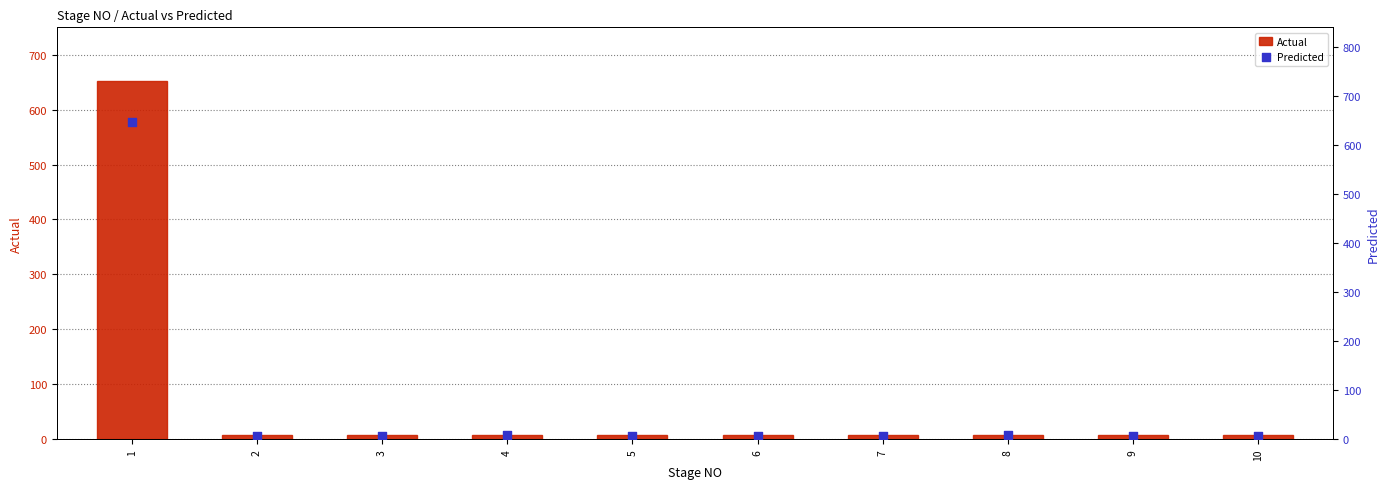

What is the total value across all series at 3?

14.7